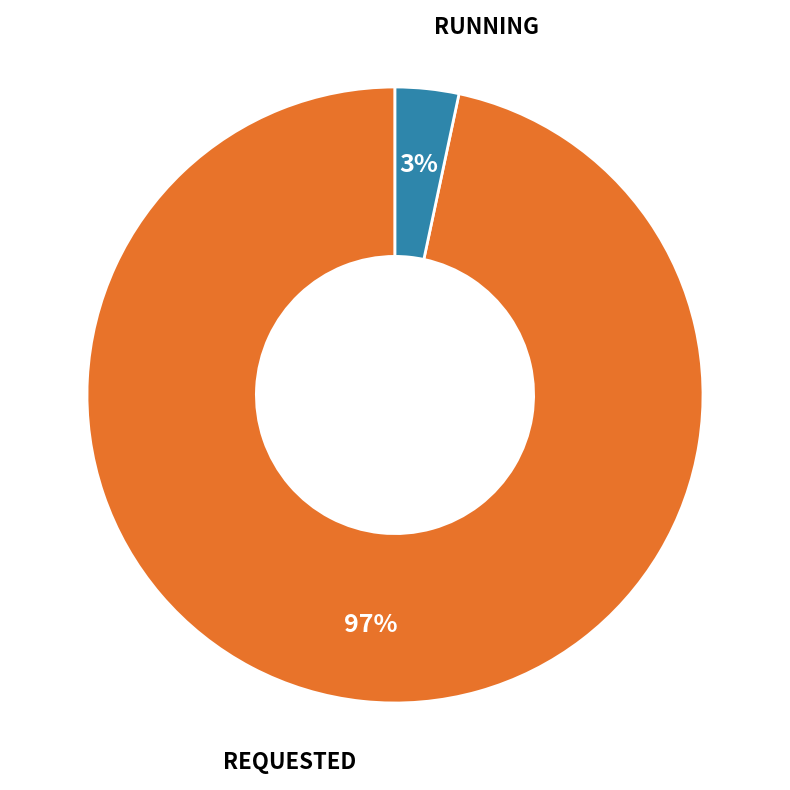

To the nearest percent, what is the average slice percentage?

50%